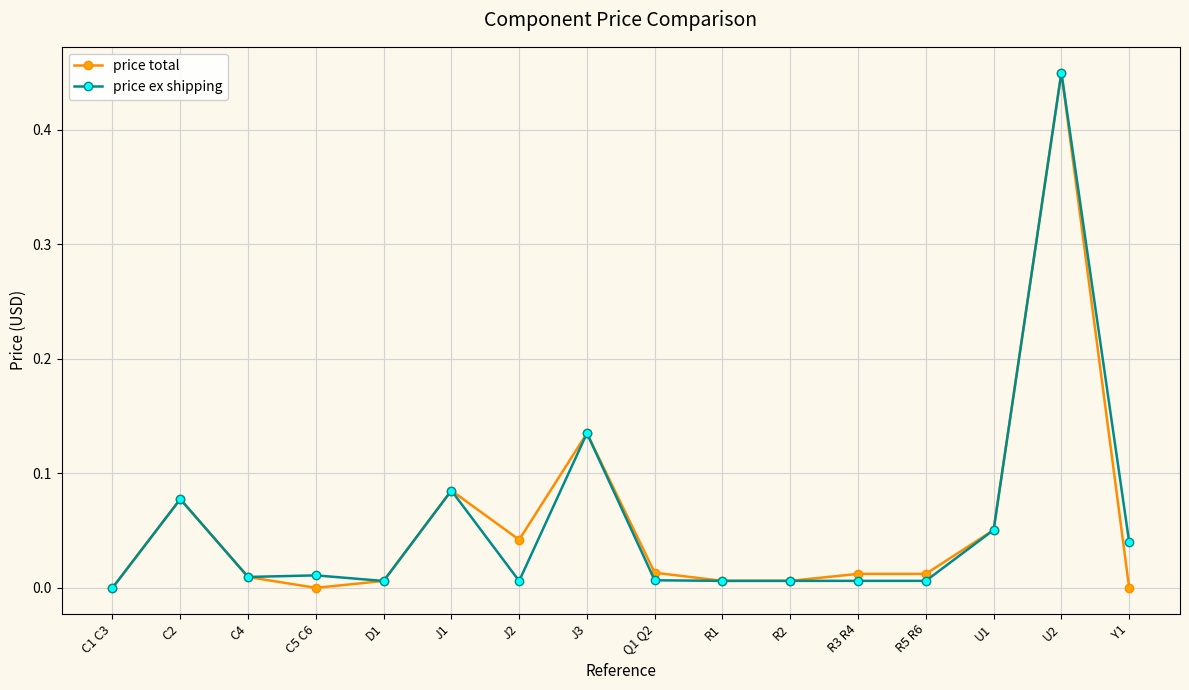

What is the label of the 5th point from the left?

D1